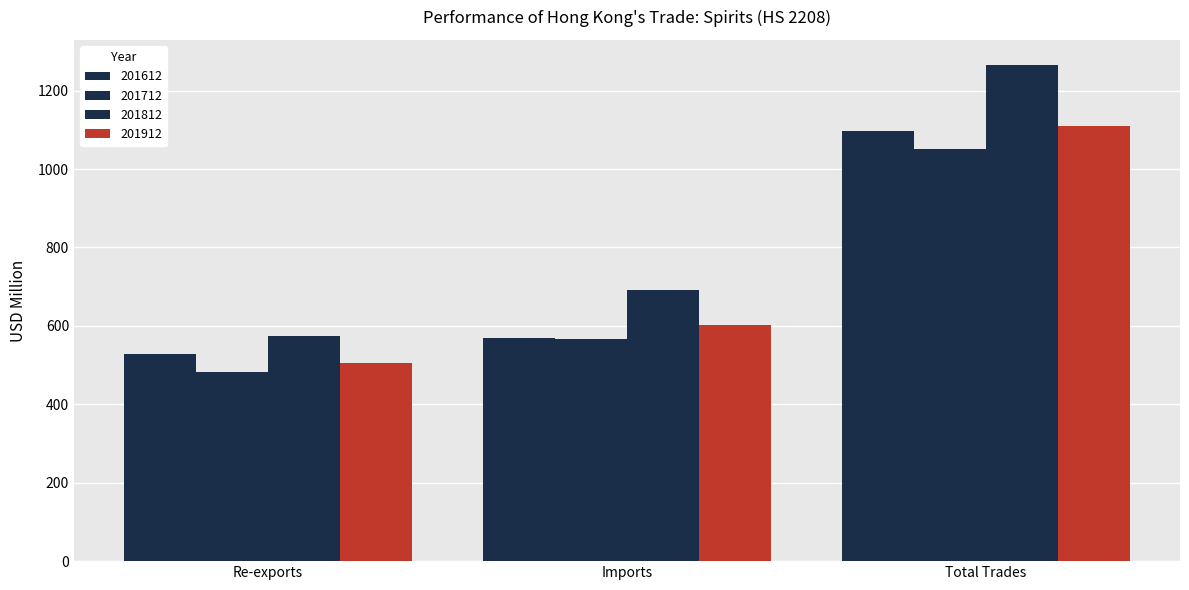

How many data points in 201812 are above 690?

2